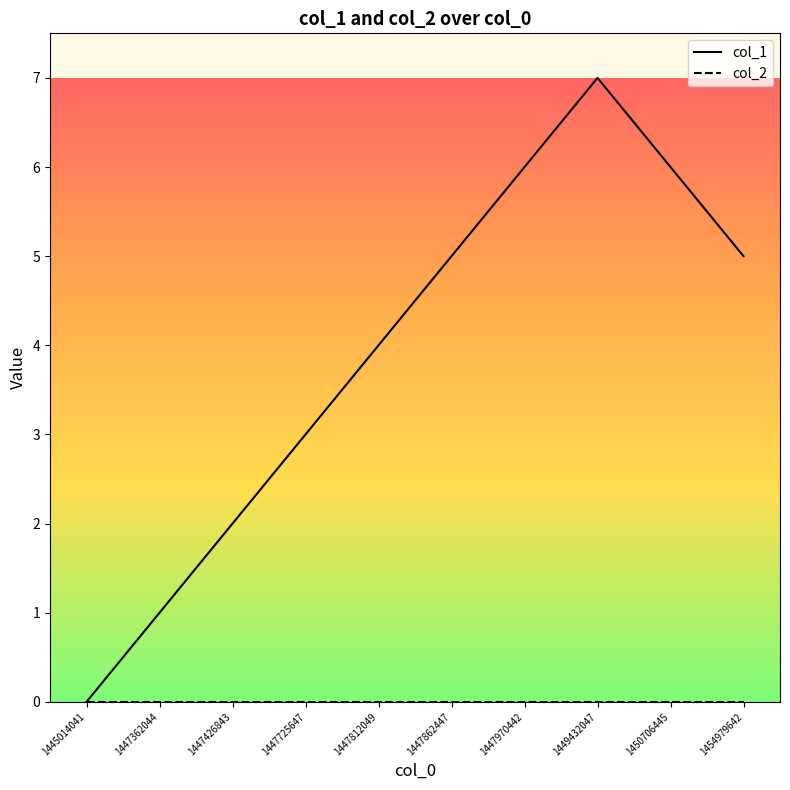

The col_1 series shows 6 at 1447970442. True or false?

True